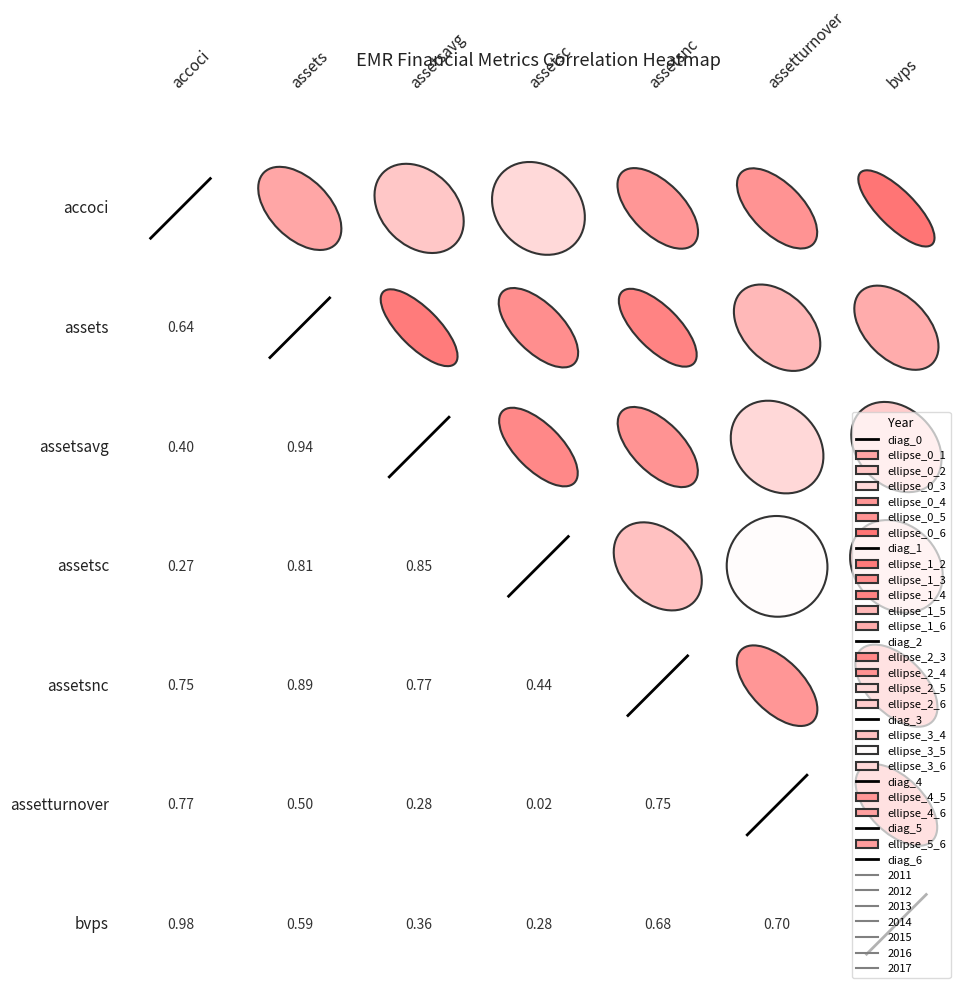

What is the highest value of the diag_5 series?

1.2